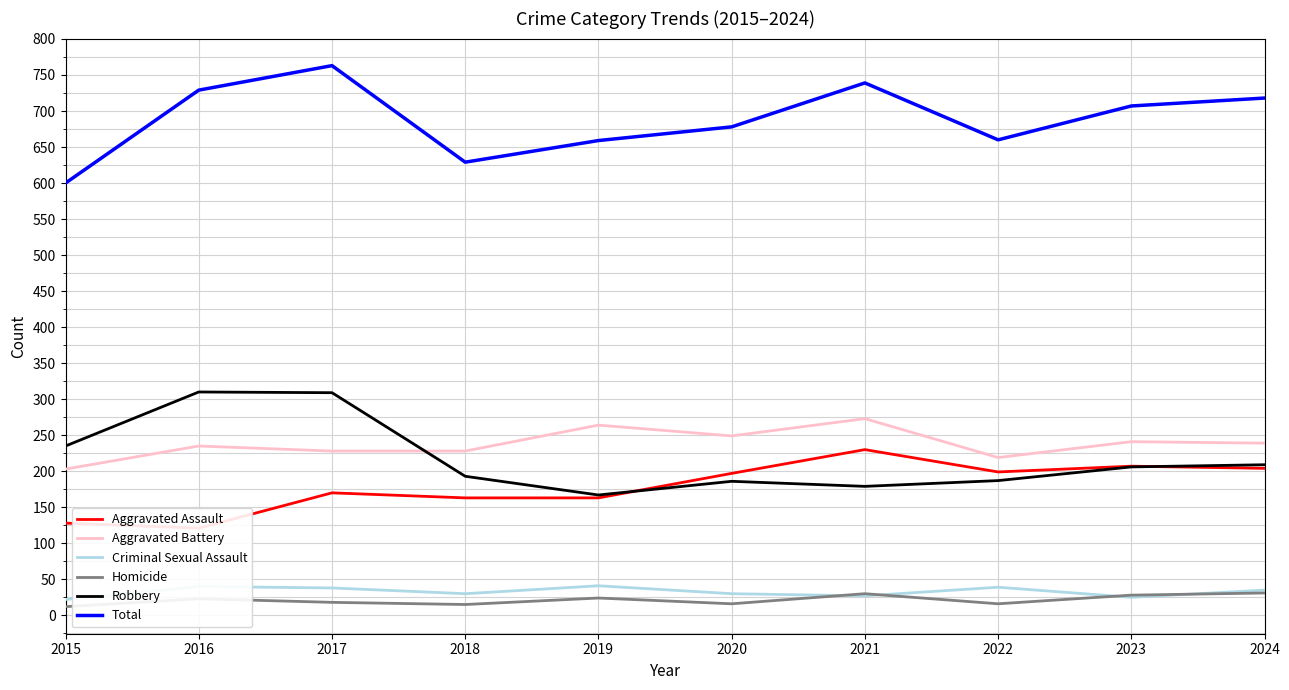

What is the maximum value for Aggravated Battery?

273